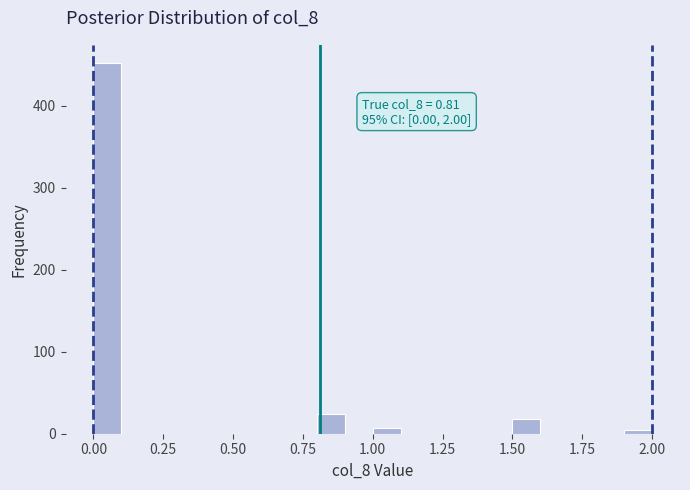

Read against the x-axis, roughly where is the centre of the tallest bar?

0.05